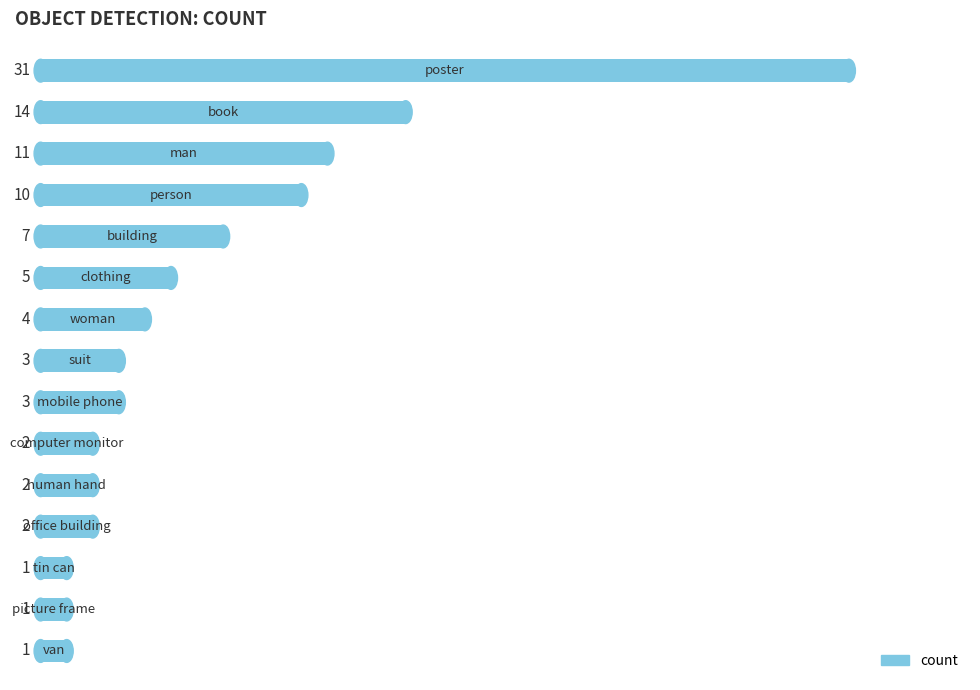

What is the difference between the second highest and second lowest values?

13